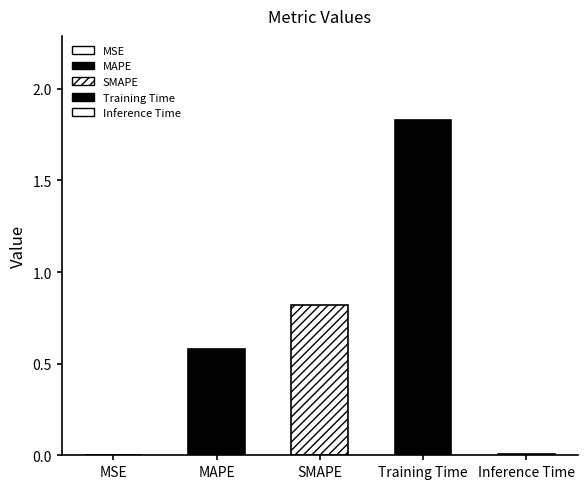

The value at SMAPE is 0.8. True or false?

True